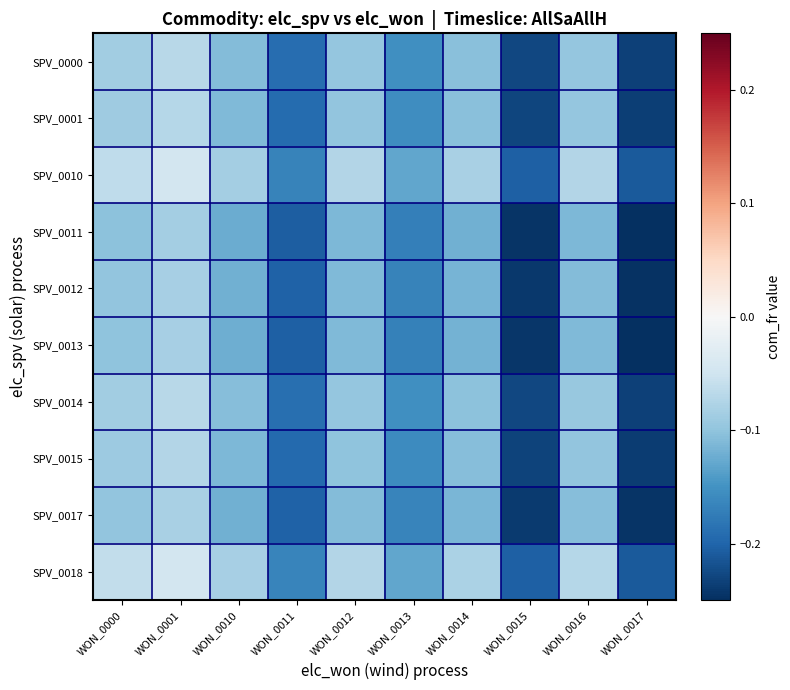

How many categories are shown in the chart?

10